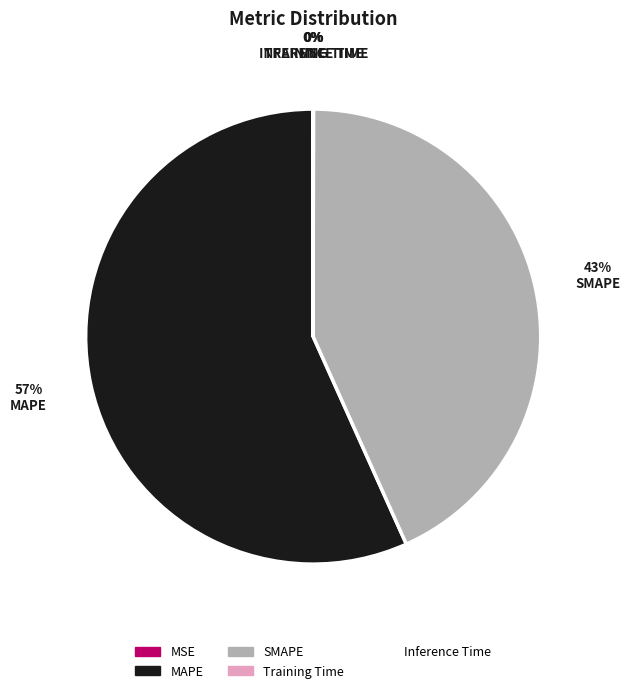

To the nearest percent, what portion does SMAPE represent?

43%